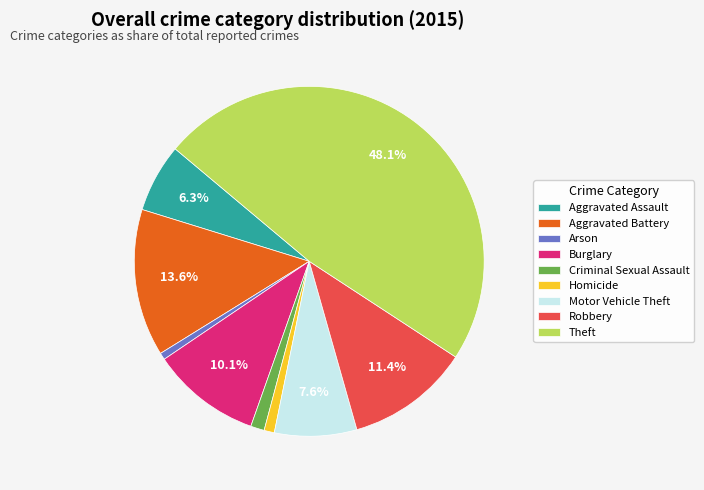

Count the number of slices in the pie.

9